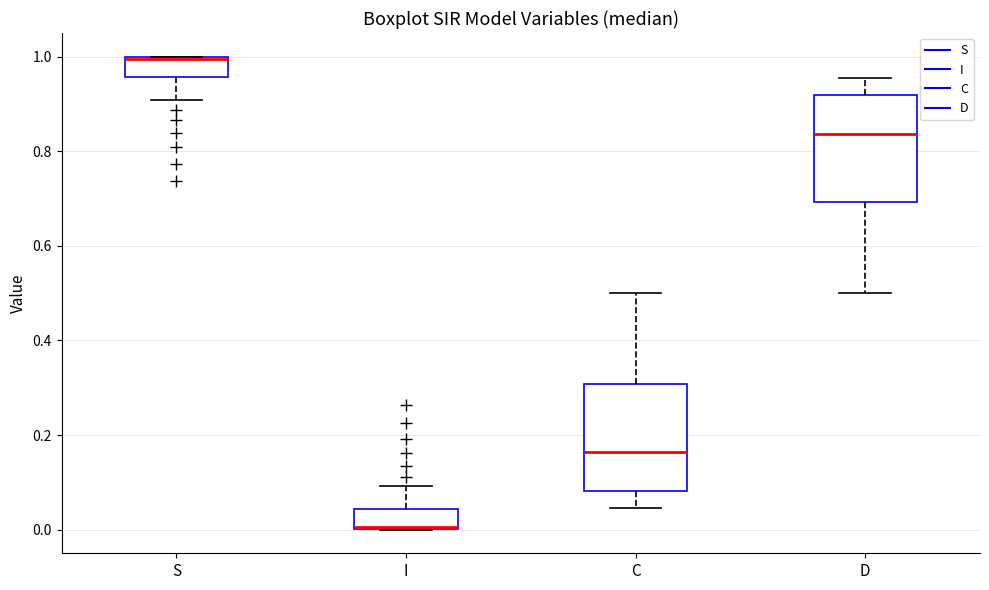

Reading left to right, read every box against the y-axis: the position of its median line, the range the box covers, and the ends of its whiskers. The values are not printed on the chart, so give them approximately, as read against the axis.

S: median 1.00, box 0.96 to 1.00, whiskers 0.90 to 1.00
I: median 0.00, box 0.00 to 0.04, whiskers 0.00 to 0.10
C: median 0.16, box 0.08 to 0.30, whiskers 0.04 to 0.50
D: median 0.84, box 0.70 to 0.92, whiskers 0.50 to 0.96